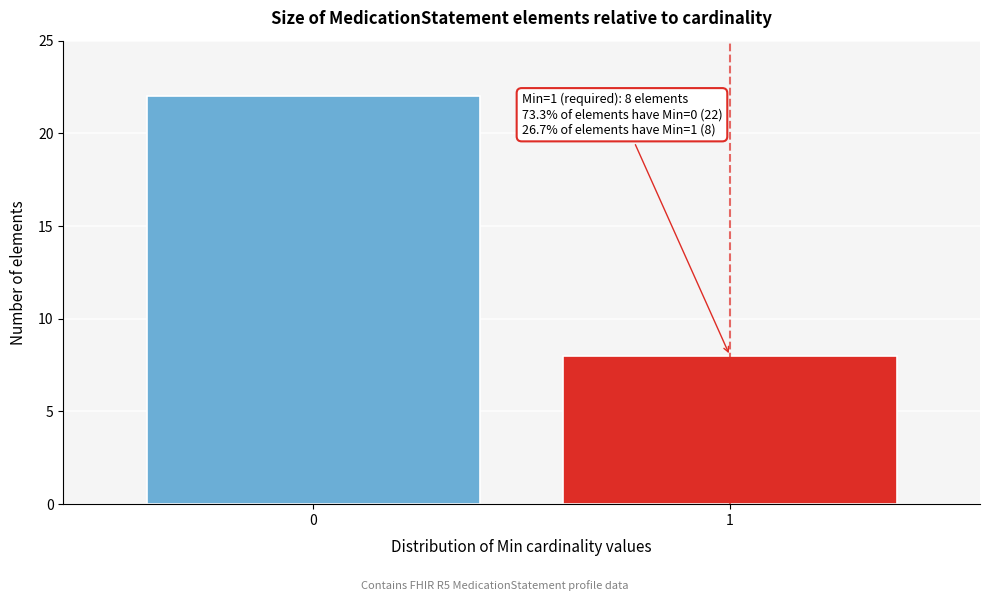

Reading left to right, what are all the values shown in this chart?

22	8